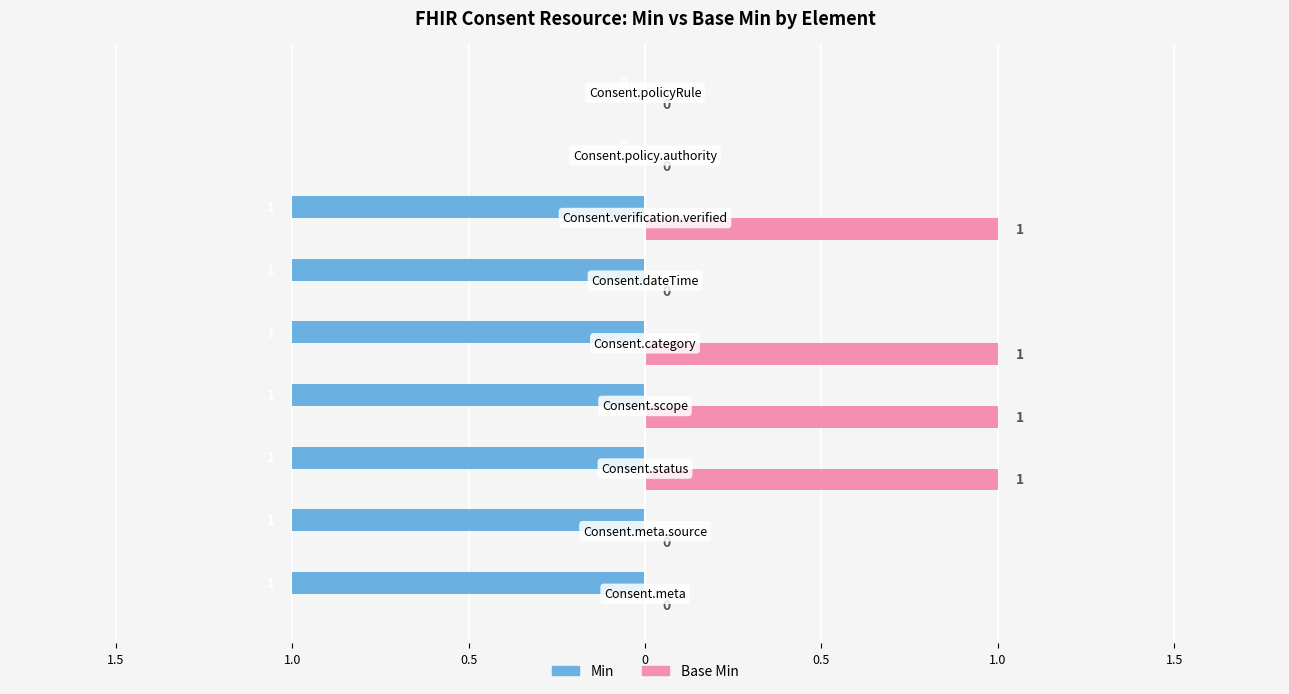

What are all the series names shown in the legend?

Min, Base Min